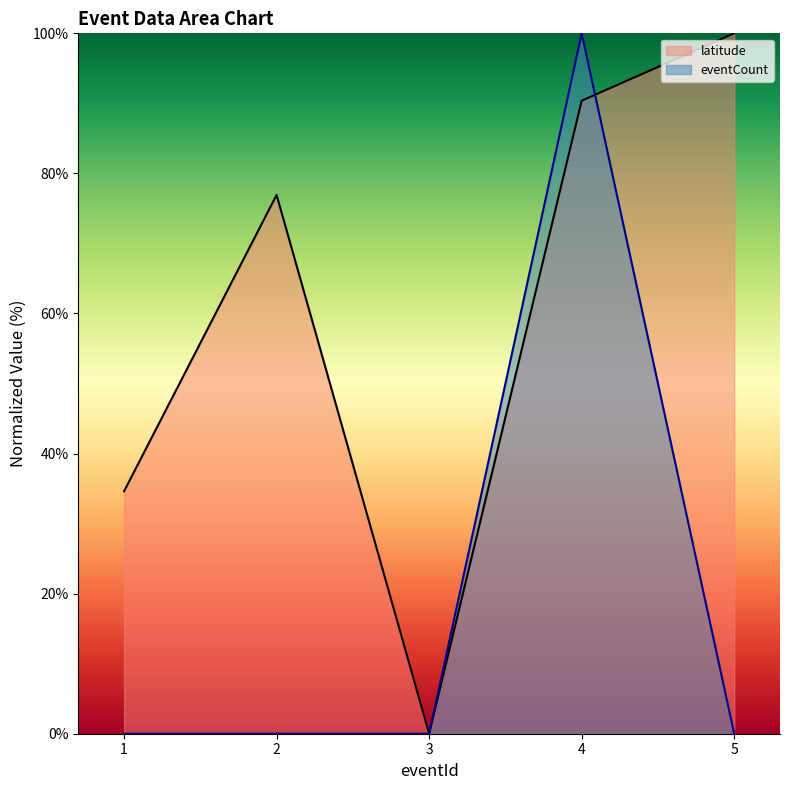

What value does the eventCount series have at 4?

100.0